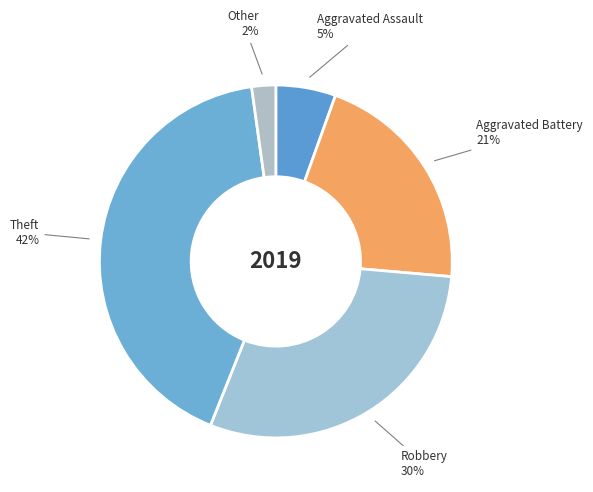

Count the number of slices in the pie.

5